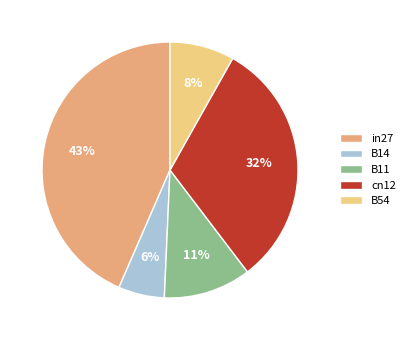

To the nearest percent, what portion does in27 represent?

43%